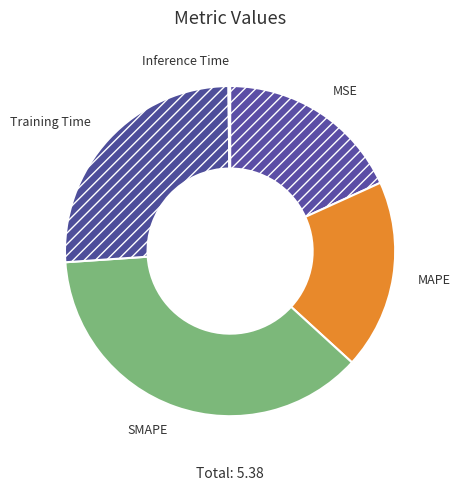

True or false: MSE accounts for 18% of the total.

True